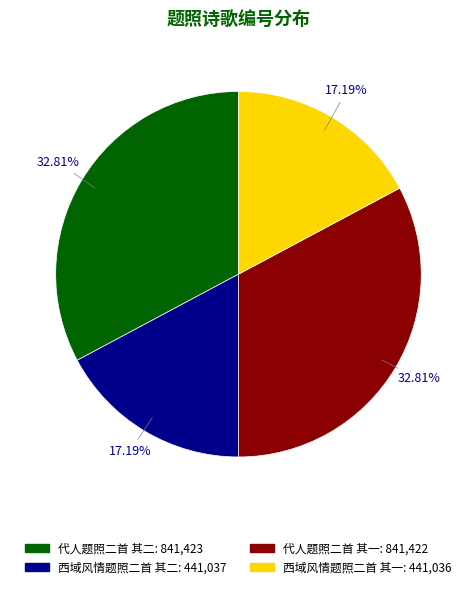

Does any single category account for the majority?

No